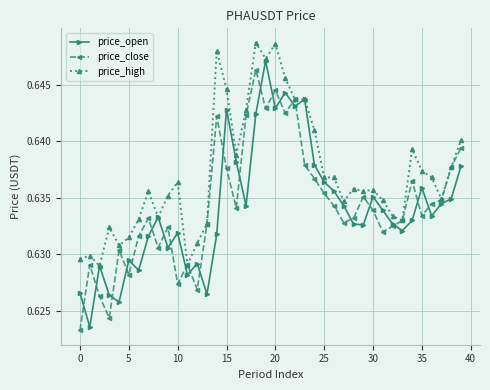

Which series has the widest spread of values?

price_open